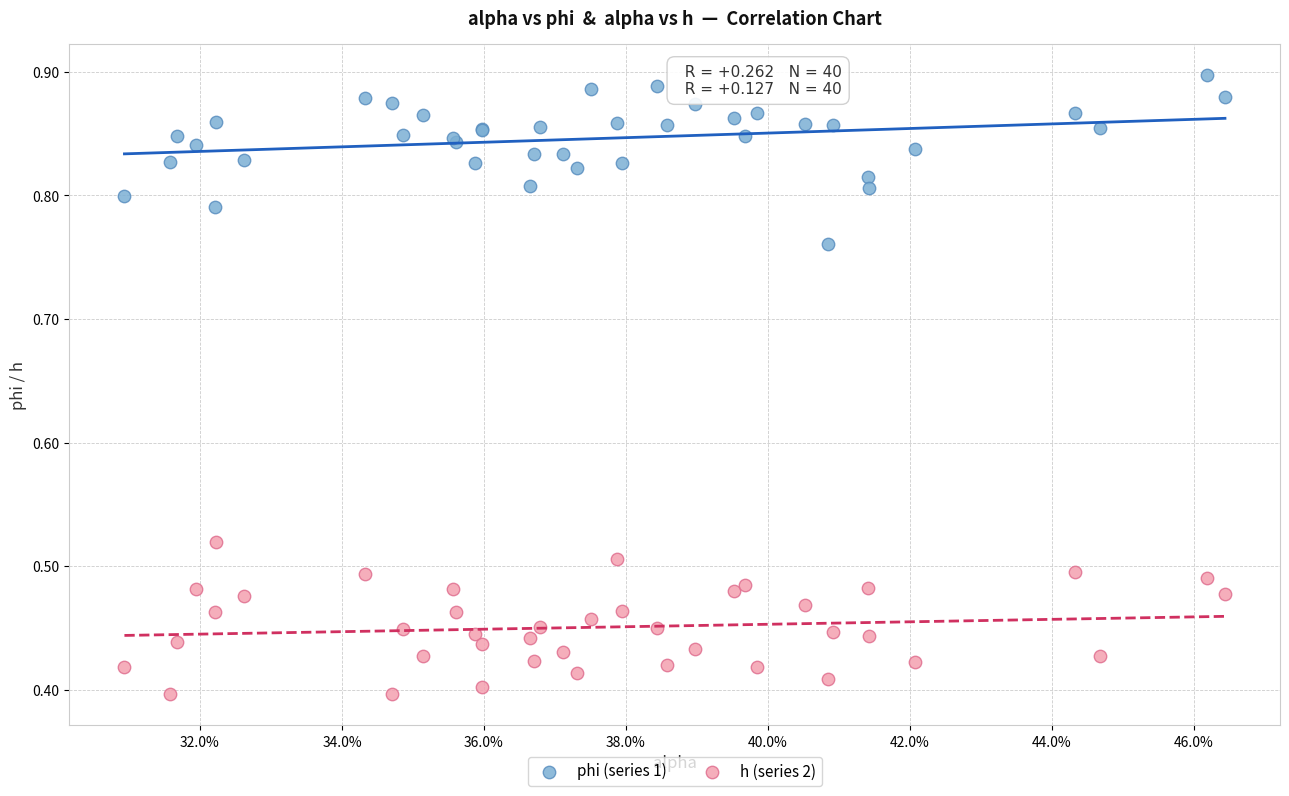

Which series reaches the minimum Y coordinate?

h (series 2)